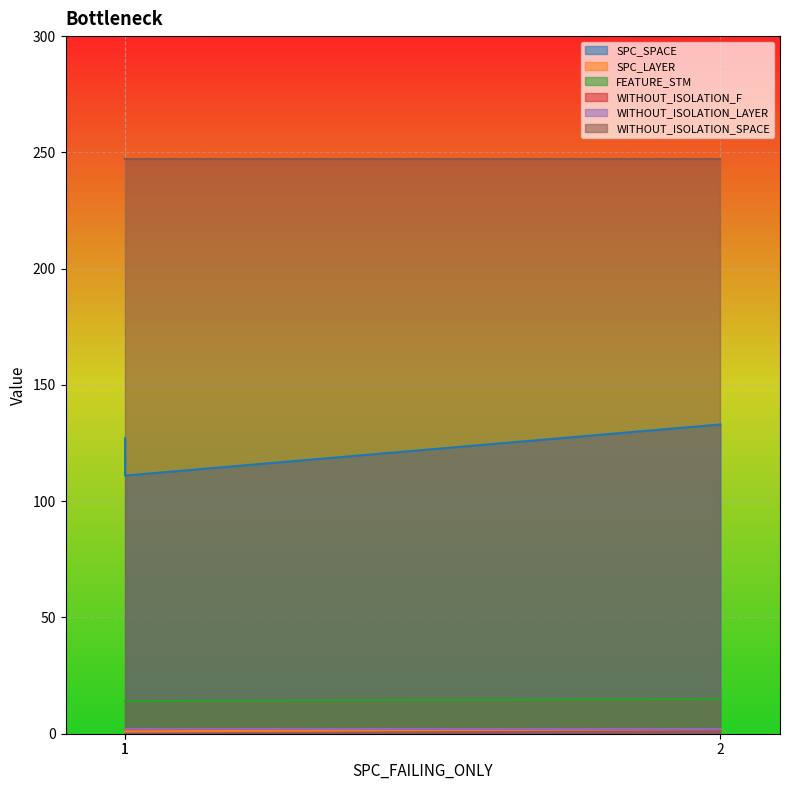

What is the value of the SPC_SPACE point at the 1st from the left?

127